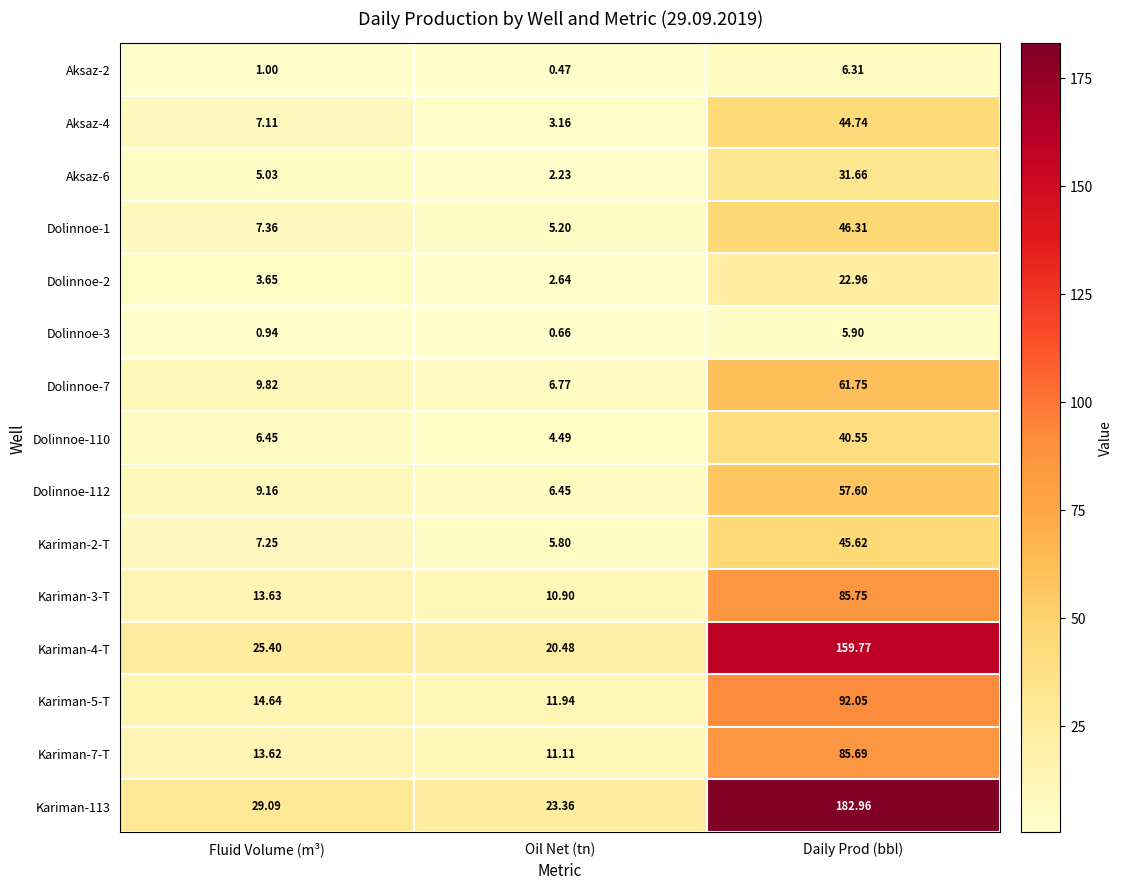

How many data points in Kariman-2-T are above 7?

2